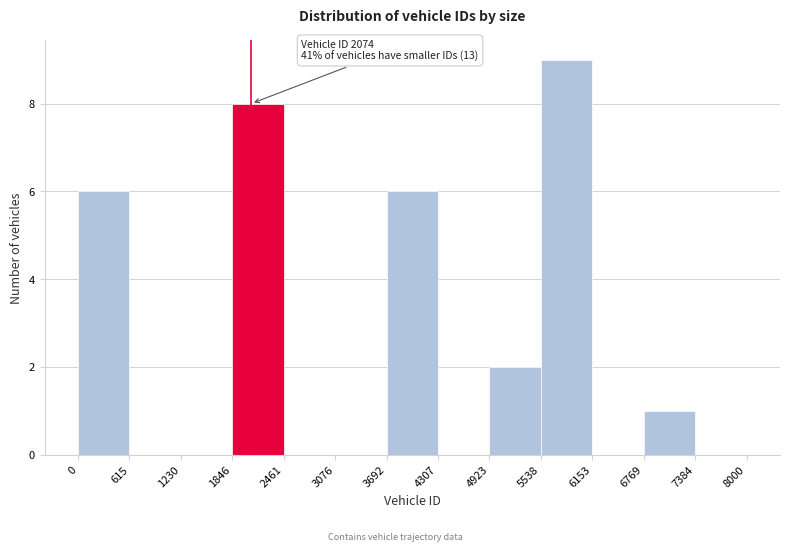

Over which range of the x-axis is the bar tallest?

5538 to 6153